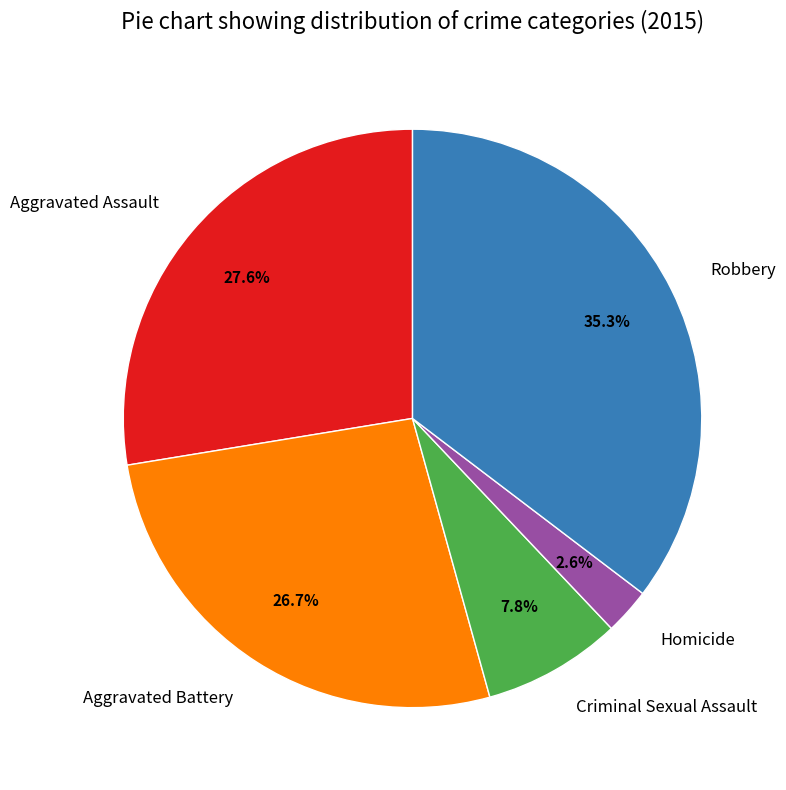

To the nearest percent, what is the average slice percentage?

20%